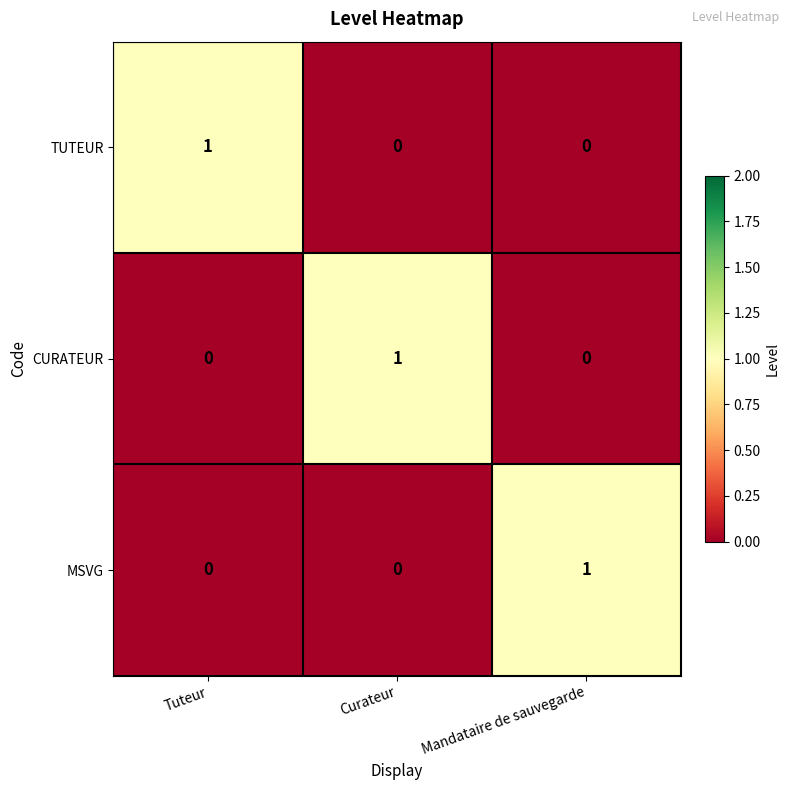

How many MSVG values are between 0 and 1?

3